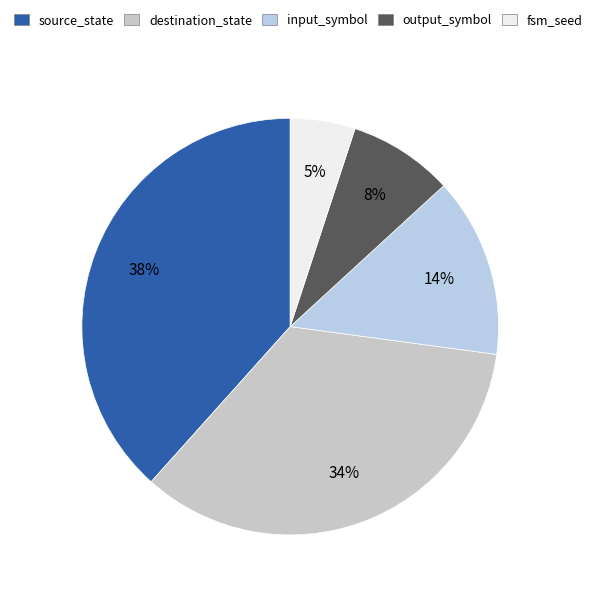

Is there any slice that represents more than half of the pie?

No